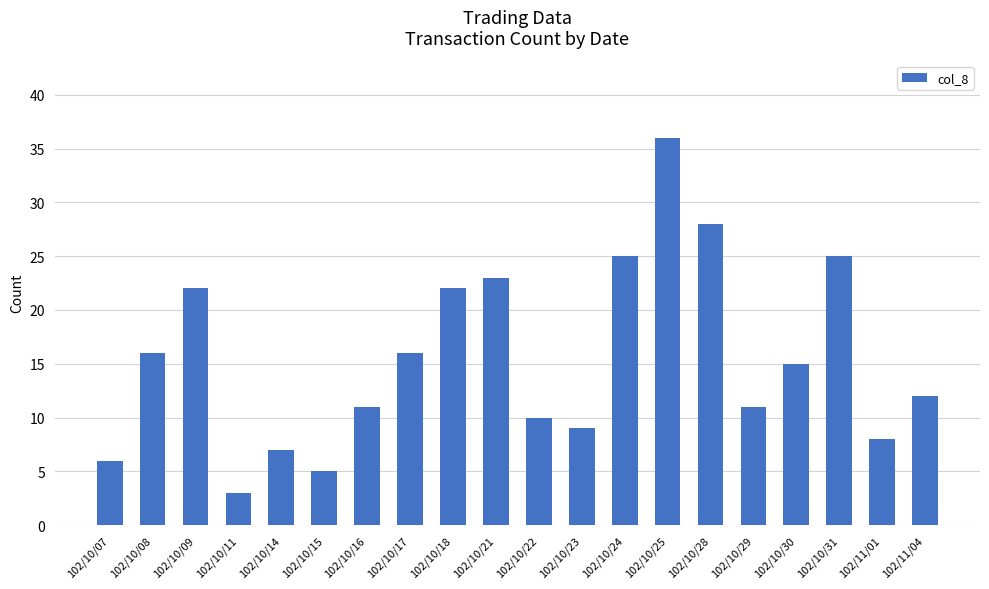

What is the difference between the second highest and minimum values?

25